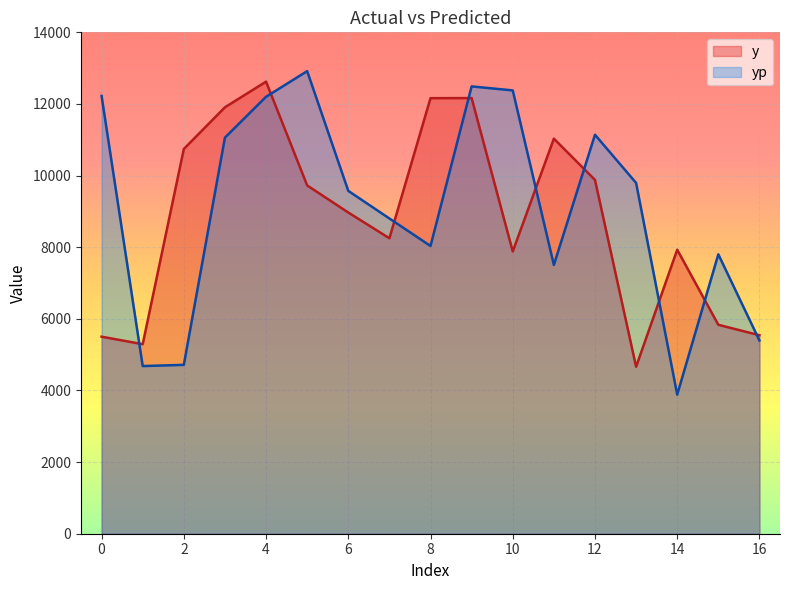

The y series shows 8768.7 at 1. True or false?

False